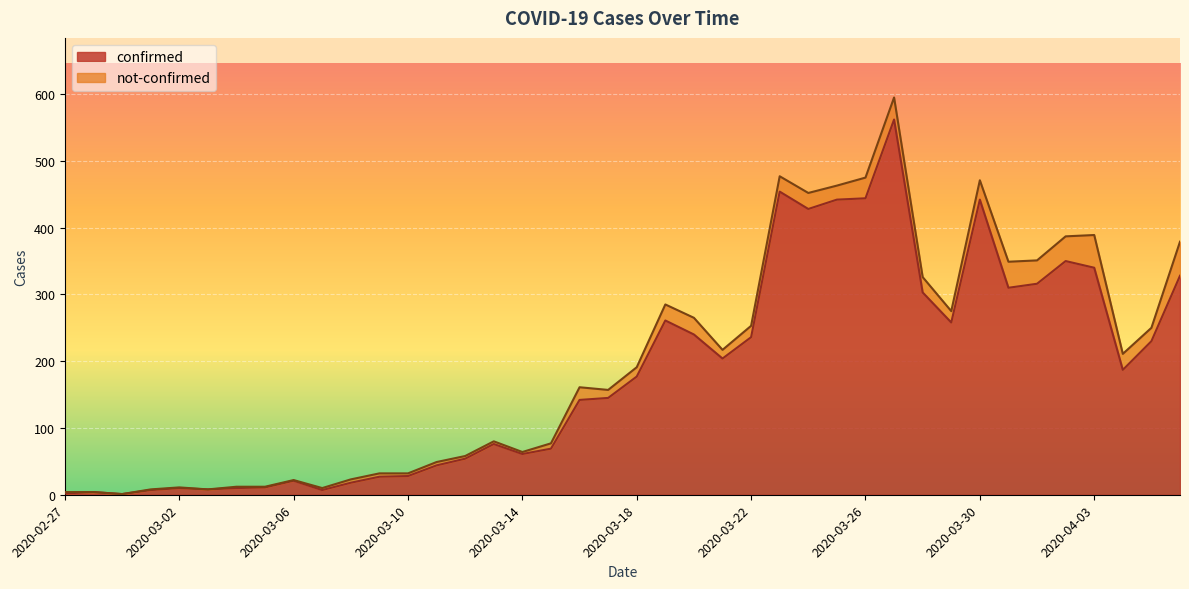

Rank the categories by value from highest to lowest.

2020-03-27, 2020-03-23, 2020-03-26, 2020-03-25, 2020-03-30, 2020-03-24, 2020-04-02, 2020-04-03, 2020-04-06, 2020-04-01, 2020-03-31, 2020-03-28, 2020-03-19, 2020-03-29, 2020-03-20, 2020-03-22, 2020-04-05, 2020-03-21, 2020-04-04, 2020-03-18, 2020-03-17, 2020-03-16, 2020-03-13, 2020-03-15, 2020-03-14, 2020-03-12, 2020-03-11, 2020-03-10, 2020-03-09, 2020-03-06, 2020-03-08, 2020-03-05, 2020-03-02, 2020-03-04, 2020-03-03, 2020-03-01, 2020-03-07, 2020-02-28, 2020-02-27, 2020-02-29